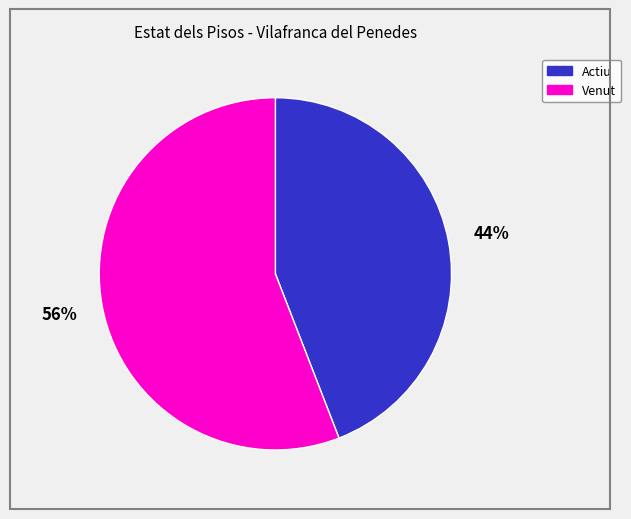

Count the number of slices in the pie.

2